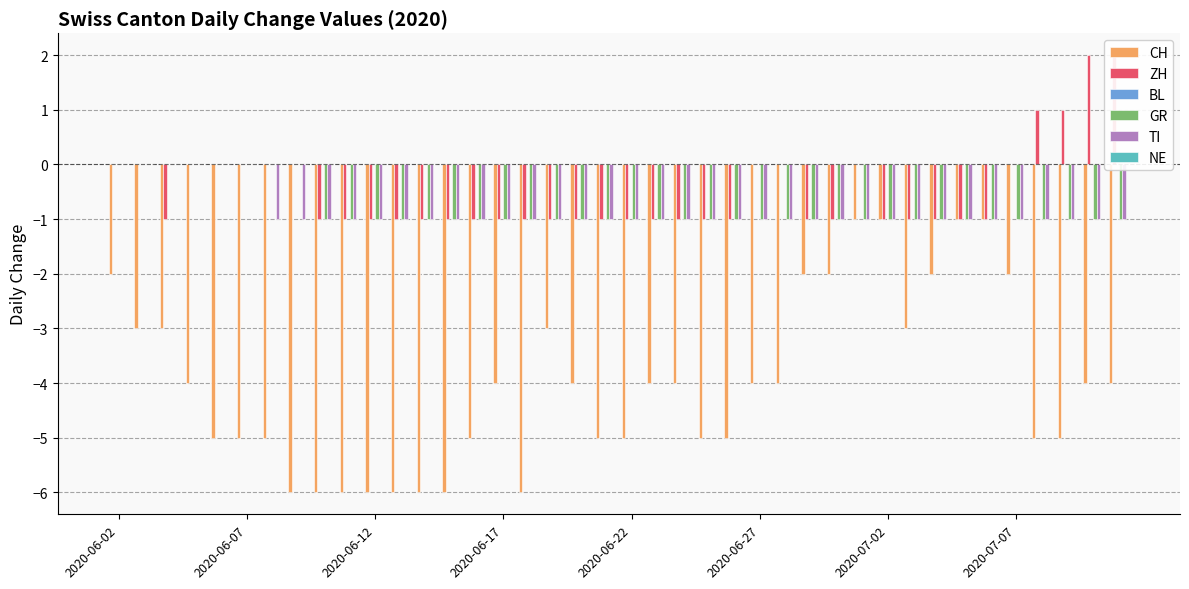

At which category is the sum across all series the highest?

2020-06-02